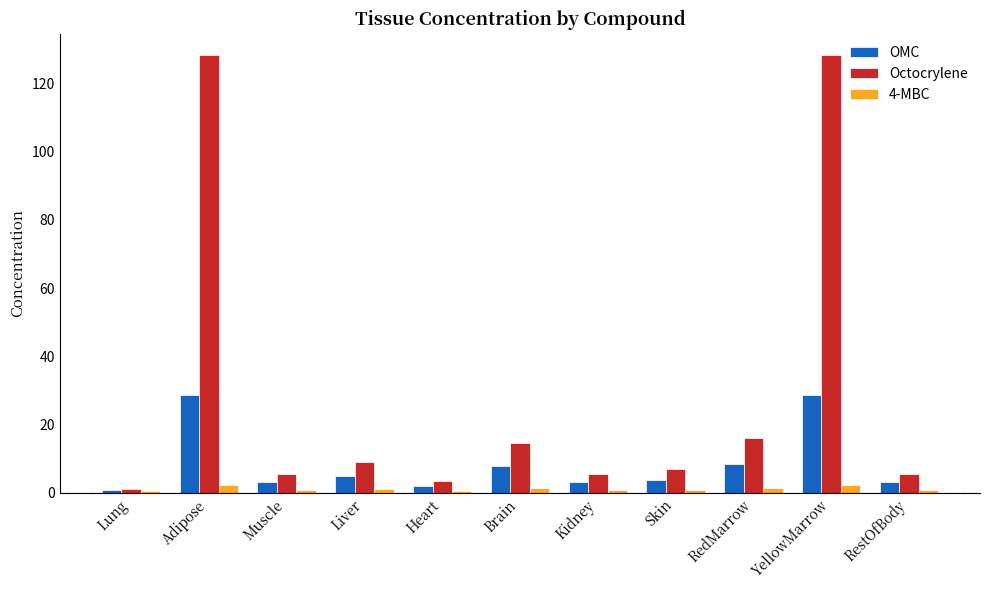

What are all the series names shown in the legend?

OMC, Octocrylene, 4-MBC